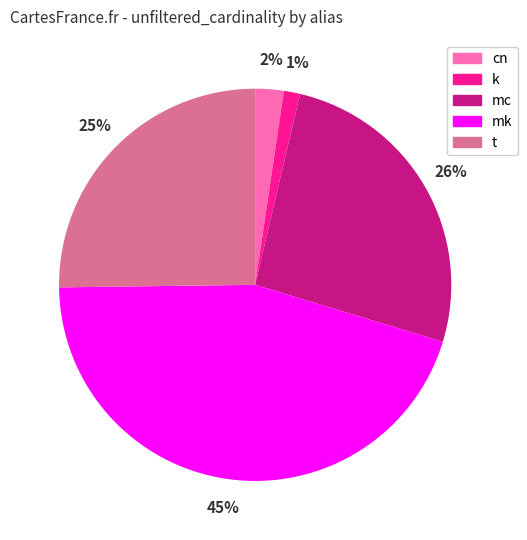

Which slice is the largest?

mk